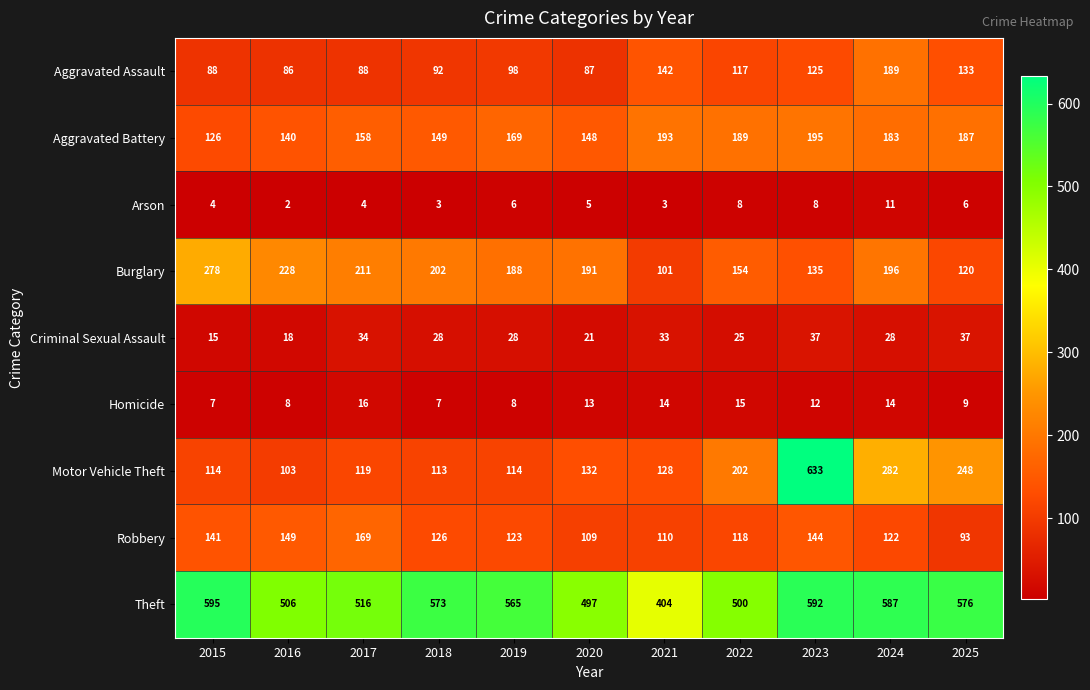

Which category has the lowest value in the Arson series?

2016